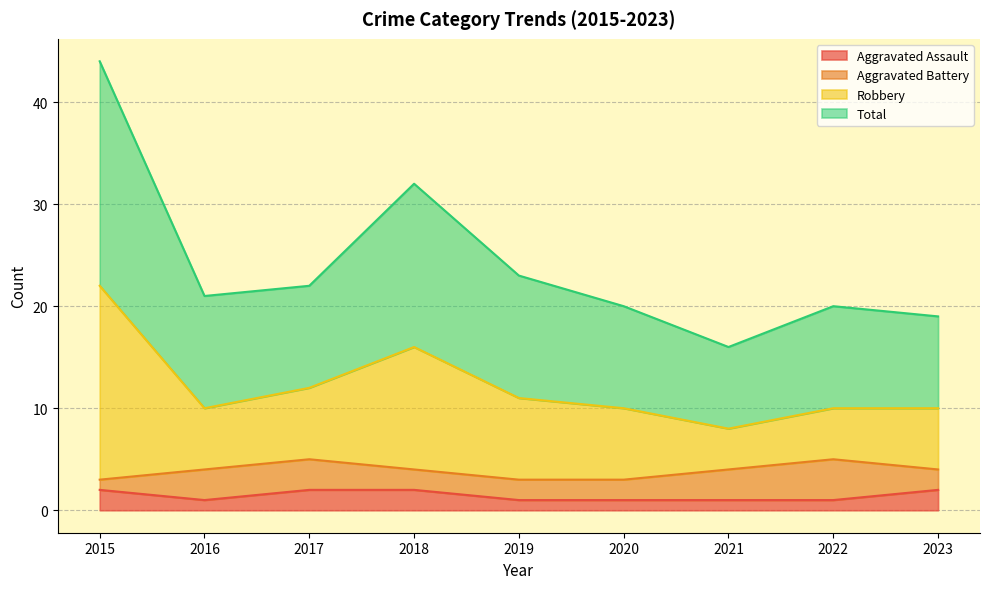

How many data points in Aggravated Assault are above 1?

4